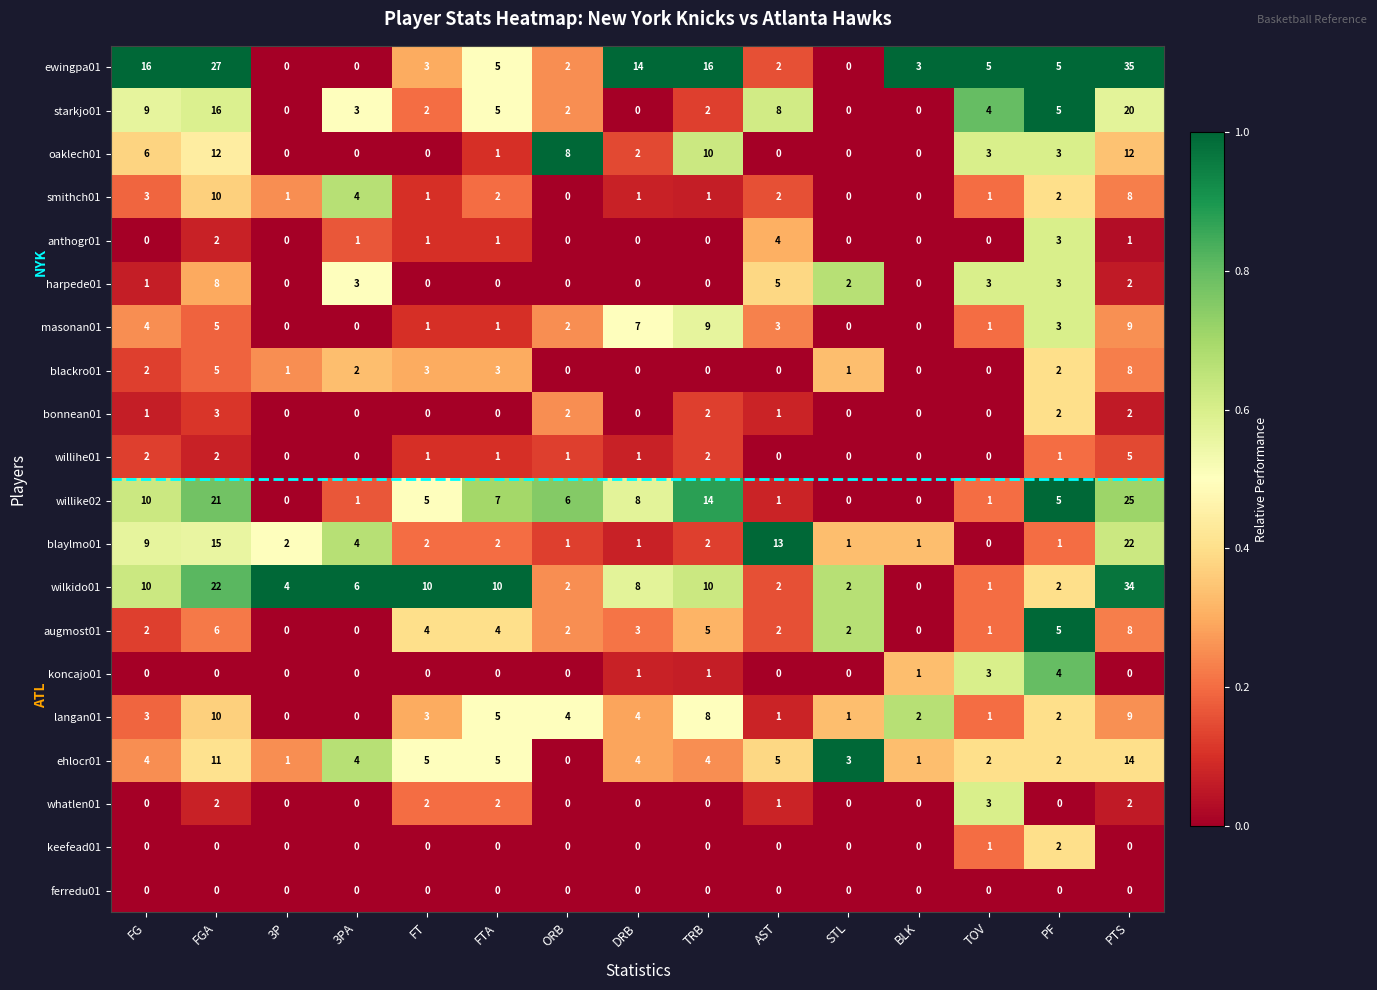

How many data points does each series have?

15